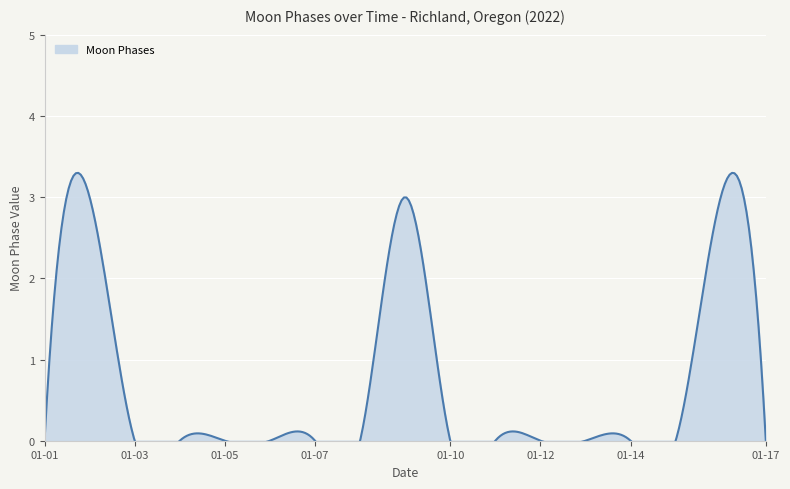

How many values are between 0 and 1?

14